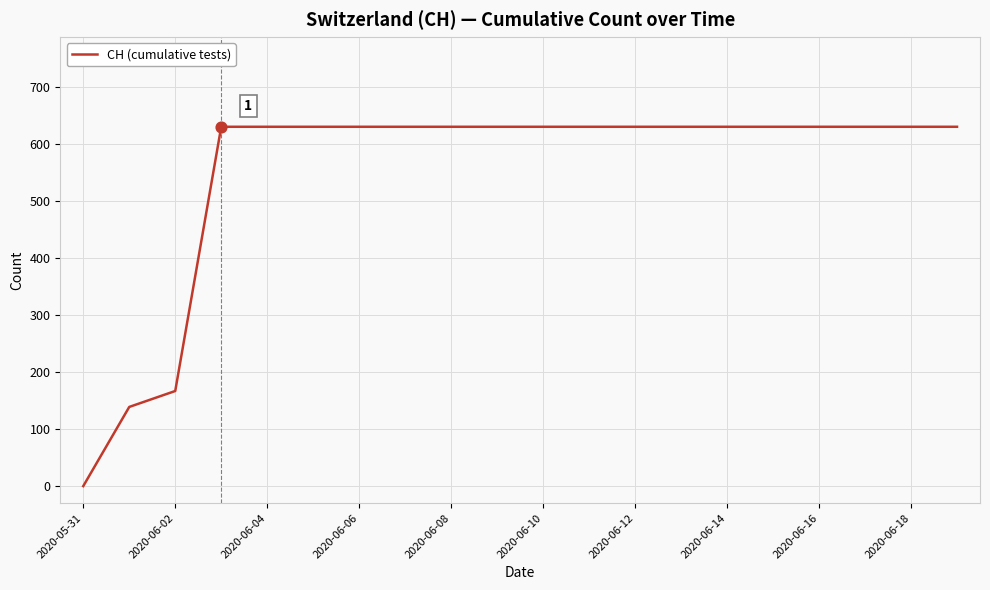

What is the greatest value displayed?

631